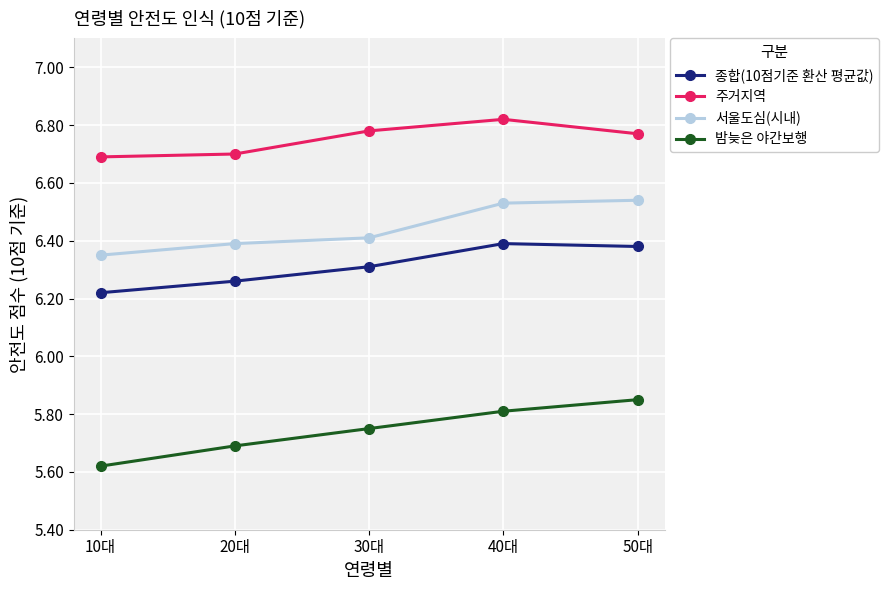

Is it true that 서울도심(시내) equals 11.3 at 30대?

False